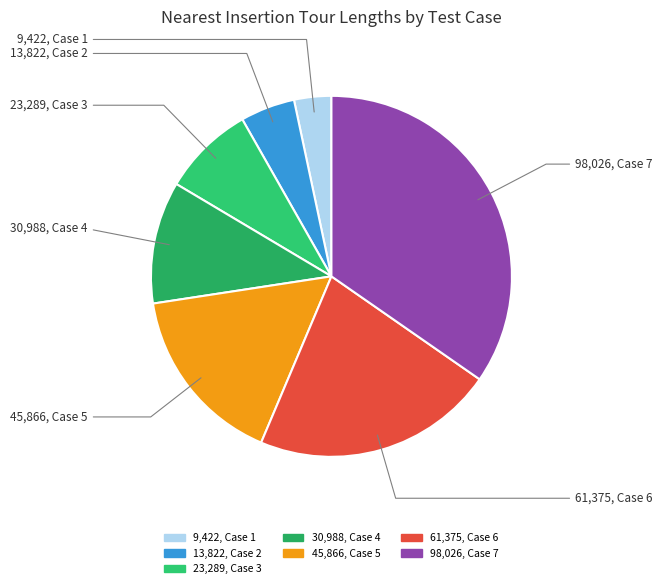

Count the number of slices in the pie.

7